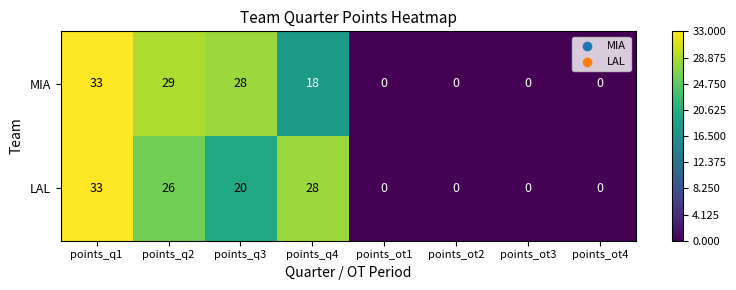

What is the approximate value of LAL at points_q2, to the nearest 5?

25